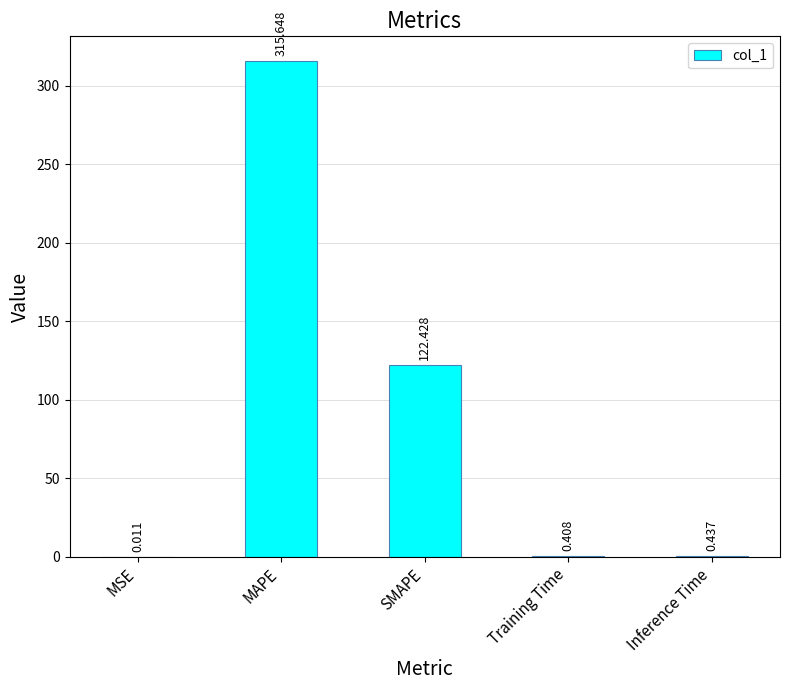

Which has a higher value, MSE or SMAPE?

SMAPE